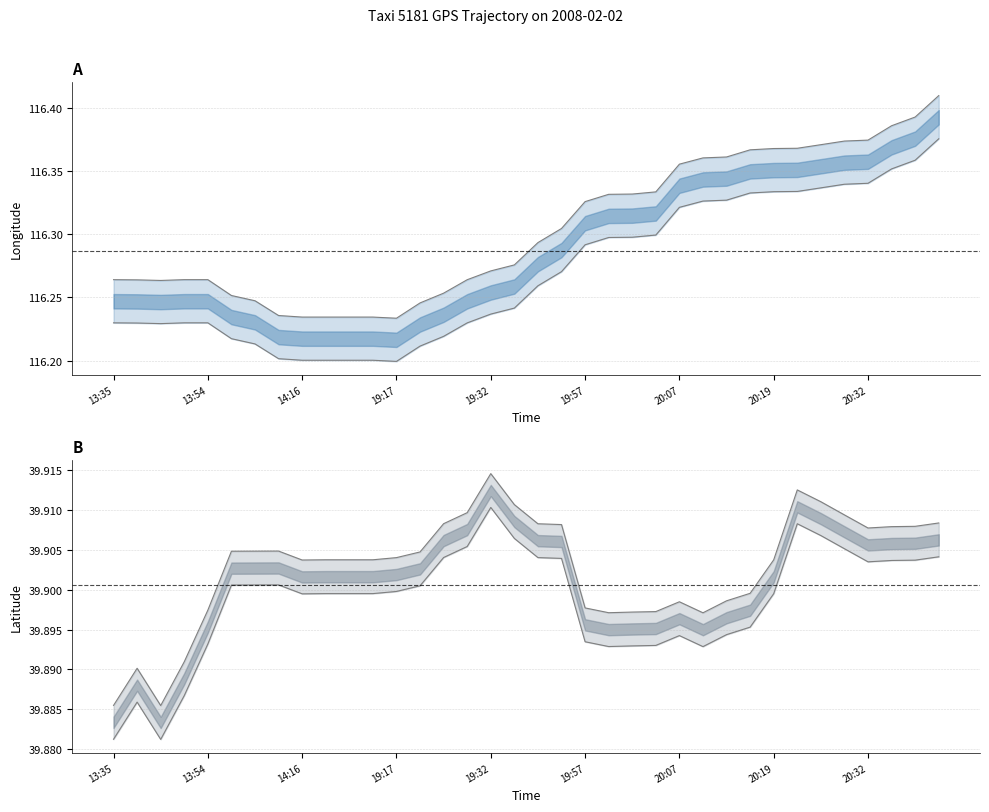

Is it true that lat upper equals 58.8 at 19:57?

False